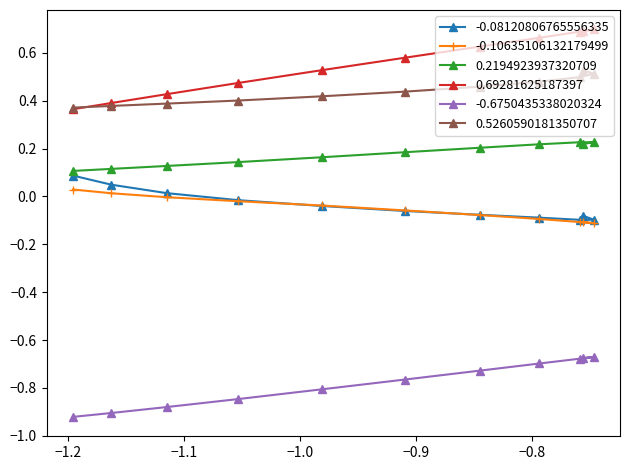

After their last crossing, which series has the higher values: -0.08120806765556335 or -0.10635106132179499?

-0.08120806765556335